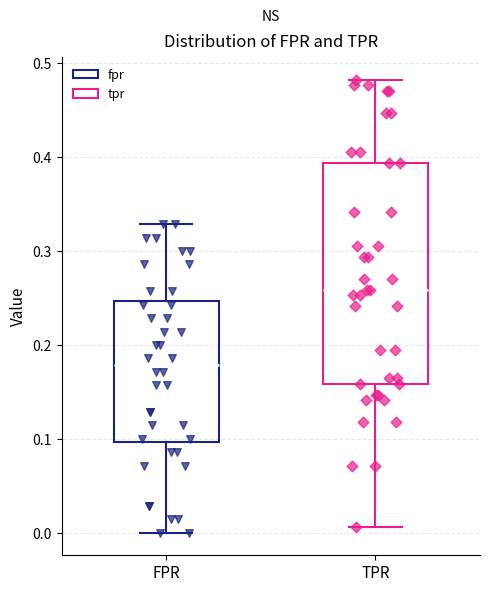

Reading left to right, read every box against the y-axis: the position of its median line, the range the box covers, and the ends of its whiskers. The values are not printed on the chart, so give them approximately, as read against the axis.

FPR: median 0.18, box 0.10 to 0.25, whiskers 0.00 to 0.33
TPR: median 0.26, box 0.16 to 0.39, whiskers 0.01 to 0.48